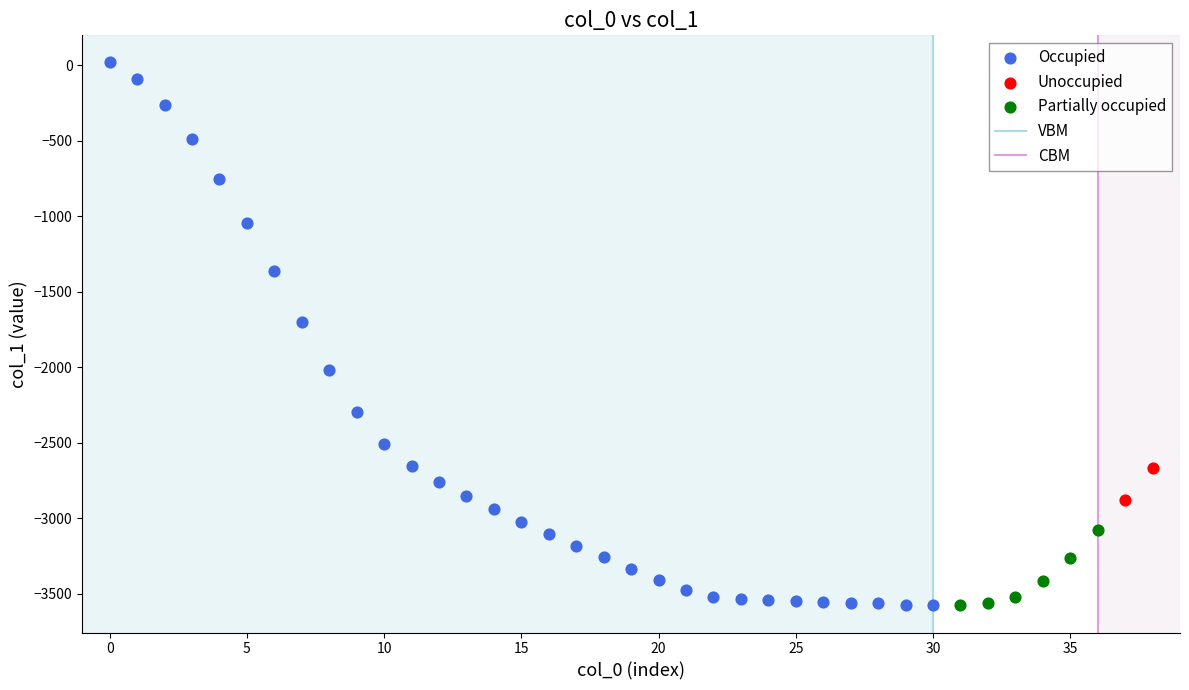

Which series reaches the maximum Y coordinate?

Occupied